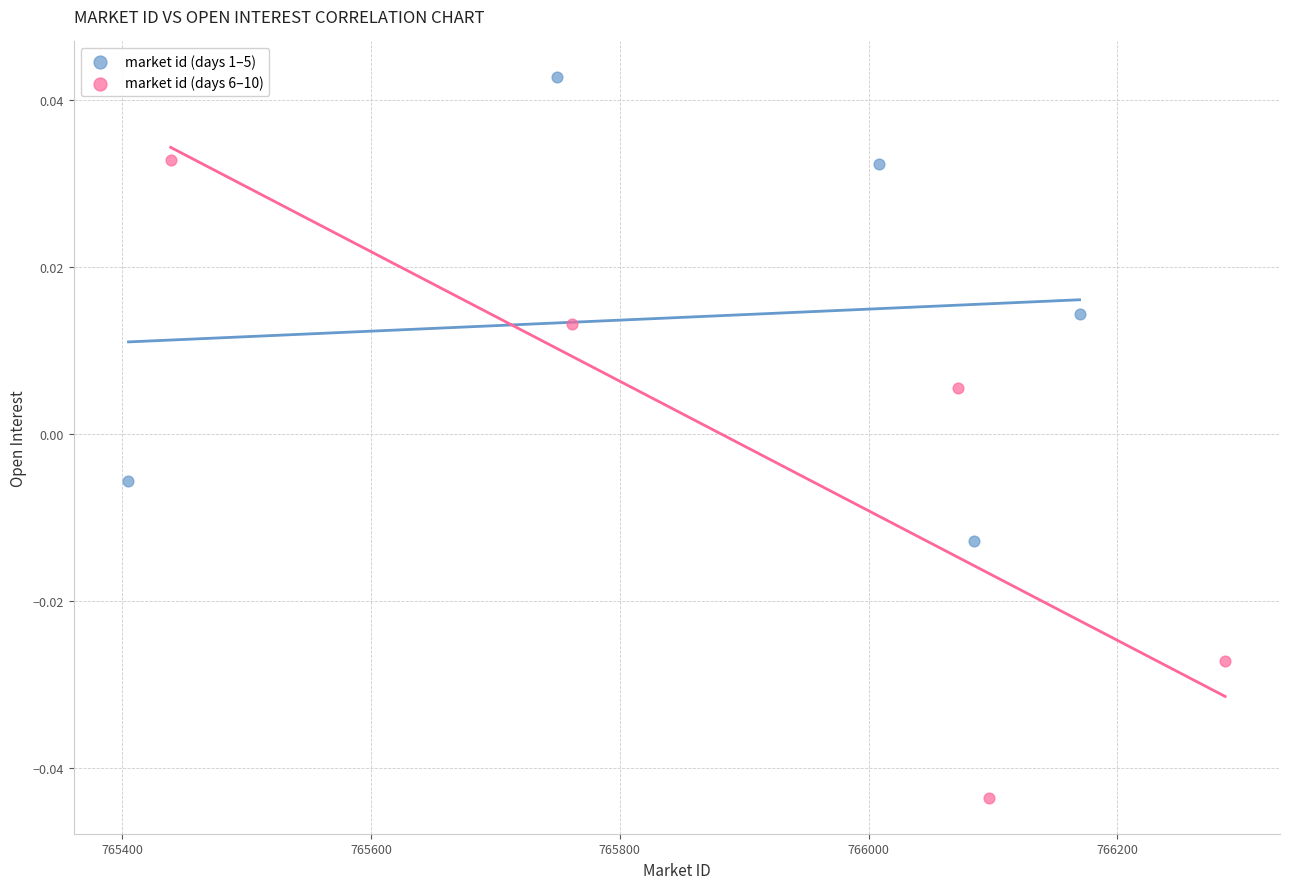

Which series has the largest Y range (max minus min)?

market id (days 6–10)